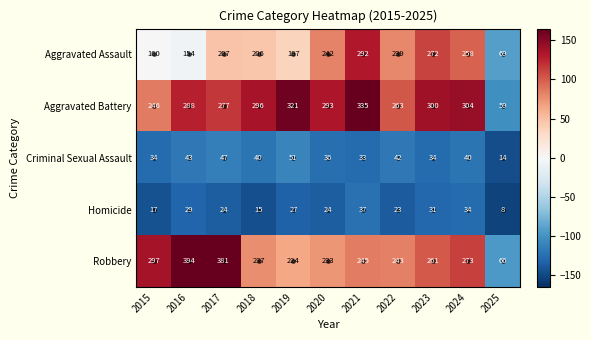

What is the minimum value for Homicide?

8